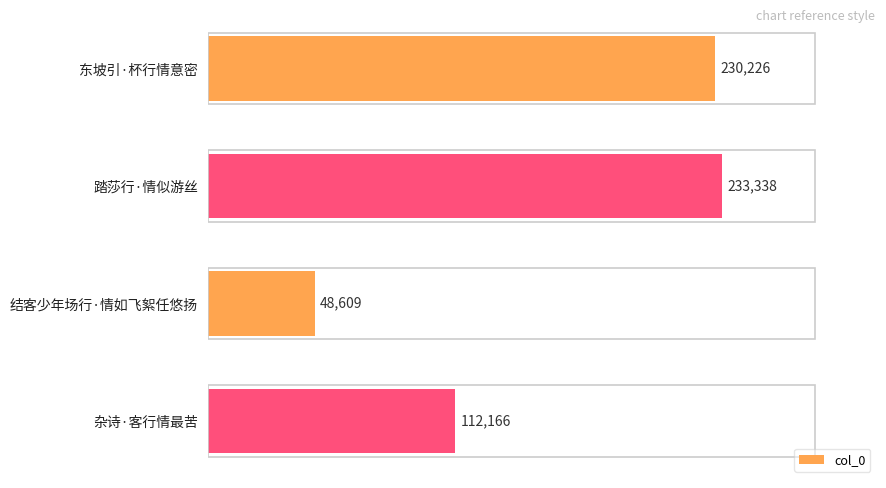

Which category has the lowest value across all series?

结客少年场行·情如飞絮任悠扬